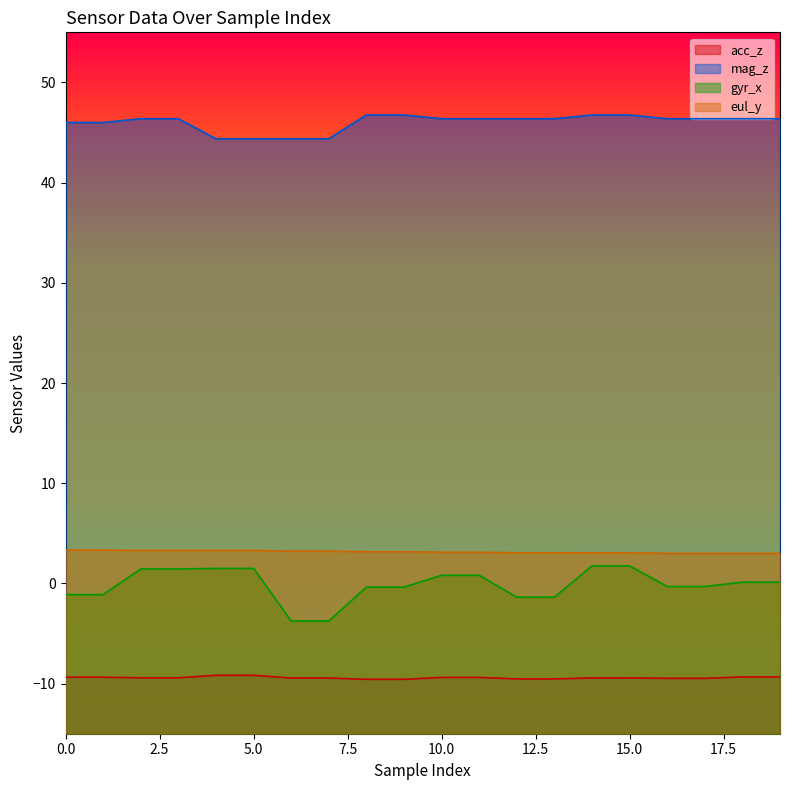

True or false: acc_z and mag_z cross at least once.

False